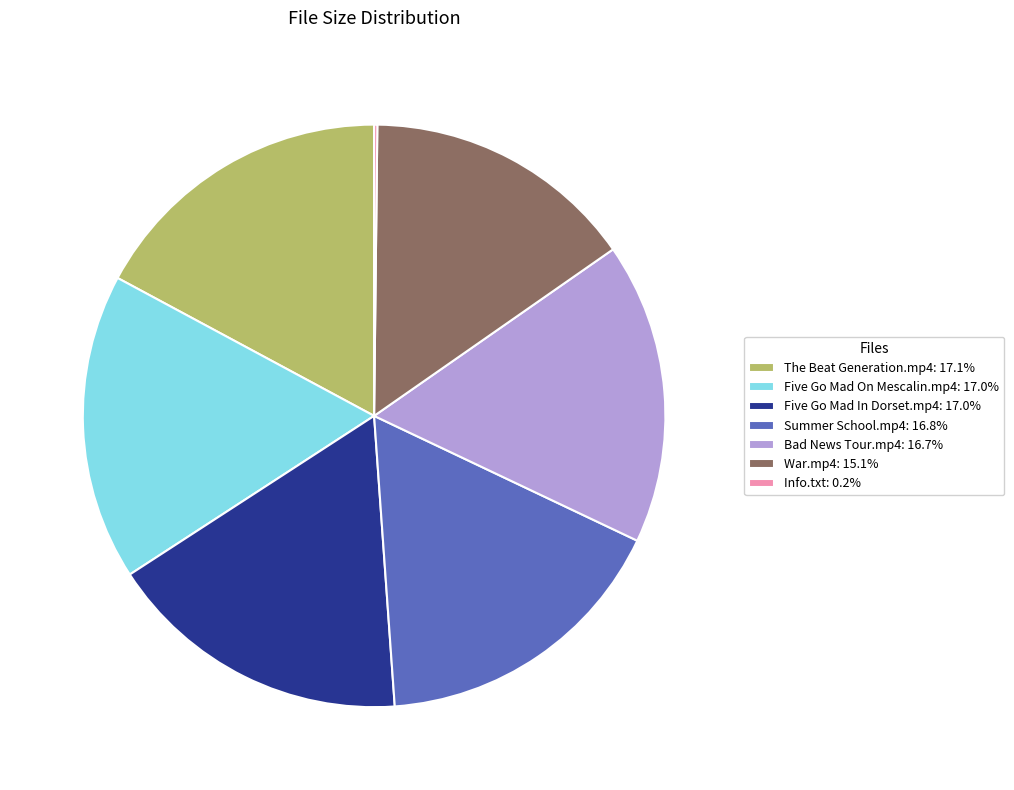

Combined, do Five Go Mad In Dorset.mp4: 17.0% and The Beat Generation.mp4: 17.1% account for over 50%?

No